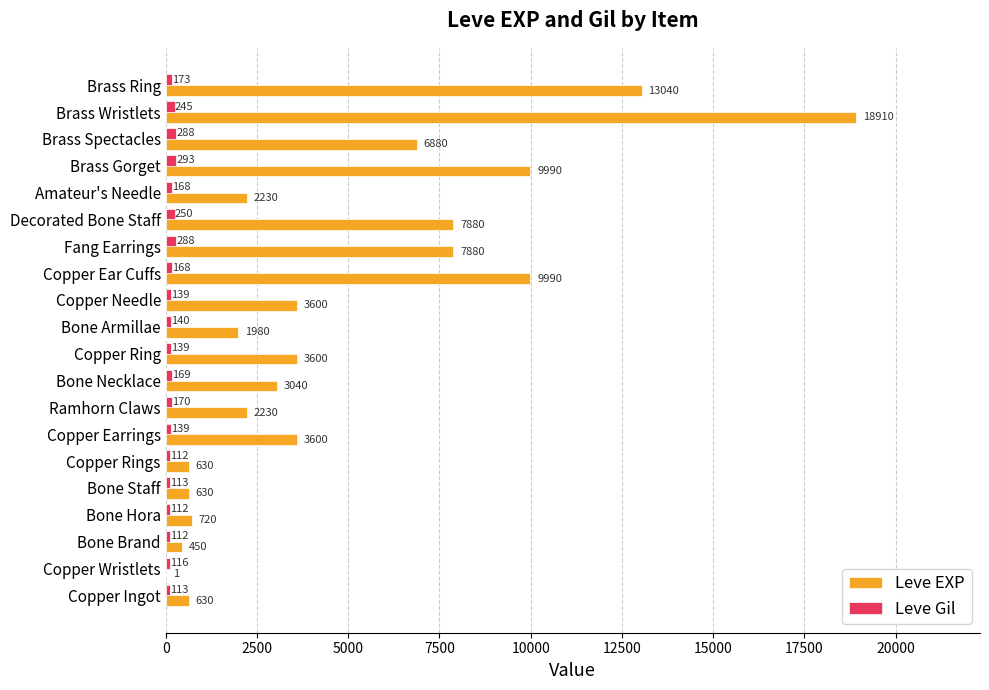

Between Bone Brand and Bone Armillae, which series saw the biggest shift?

Leve EXP